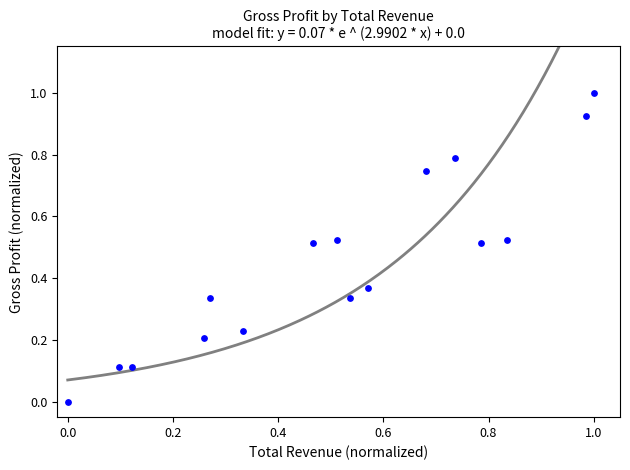

What is the range of Y values (max minus min)?

1.0